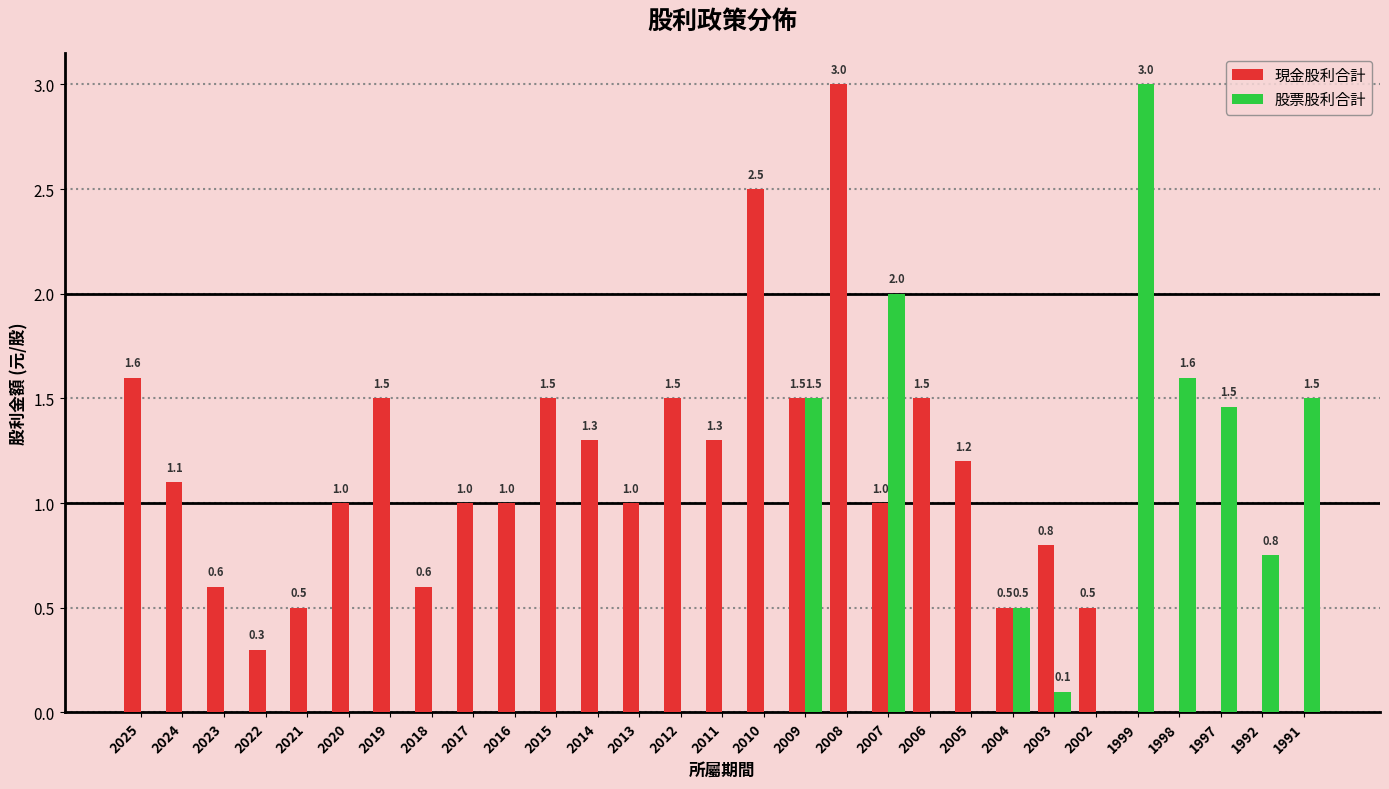

Reading left to right, what are all the values shown in this chart?

現金股利合計: 2025=1.6	2024=1.1	2023=0.6	2022=0.3	2021=0.5	2020=1.0	2019=1.5	2018=0.6	2017=1.0	2016=1.0	2015=1.5	2014=1.3	2013=1.0	2012=1.5	2011=1.3	2010=2.5	2009=1.5	2008=3.0	2007=1.0	2006=1.5	2005=1.2	2004=0.5	2003=0.8	2002=0.5	1999=0.0	1998=0.0	1997=0.0	1992=0.0	1991=0.0
股票股利合計: 2025=0.0	2024=0.0	2023=0.0	2022=0.0	2021=0.0	2020=0.0	2019=0.0	2018=0.0	2017=0.0	2016=0.0	2015=0.0	2014=0.0	2013=0.0	2012=0.0	2011=0.0	2010=0.0	2009=1.5	2008=0.0	2007=2.0	2006=0.0	2005=0.0	2004=0.5	2003=0.1	2002=0.0	1999=3.0	1998=1.6	1997=1.5	1992=0.8	1991=1.5